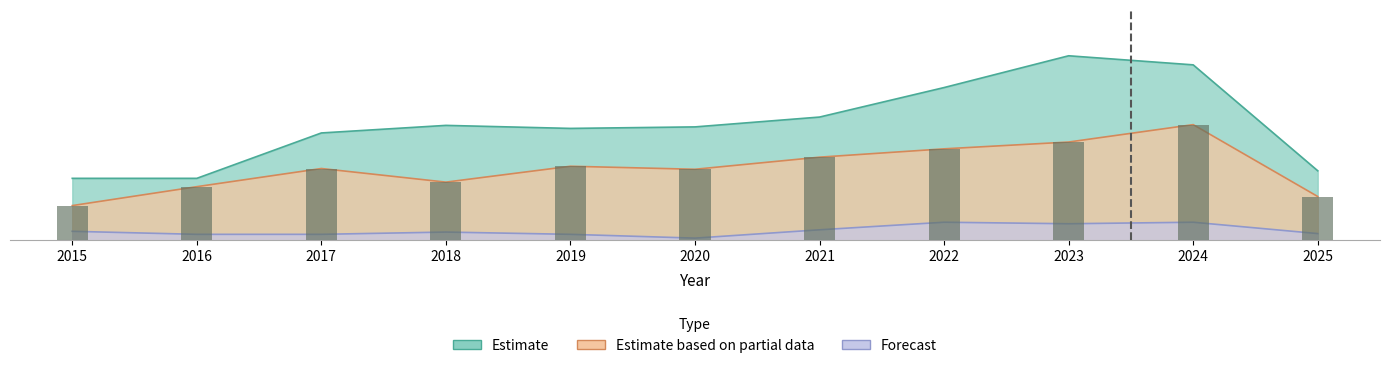

Is it true that the value at 2019 is 98?

True